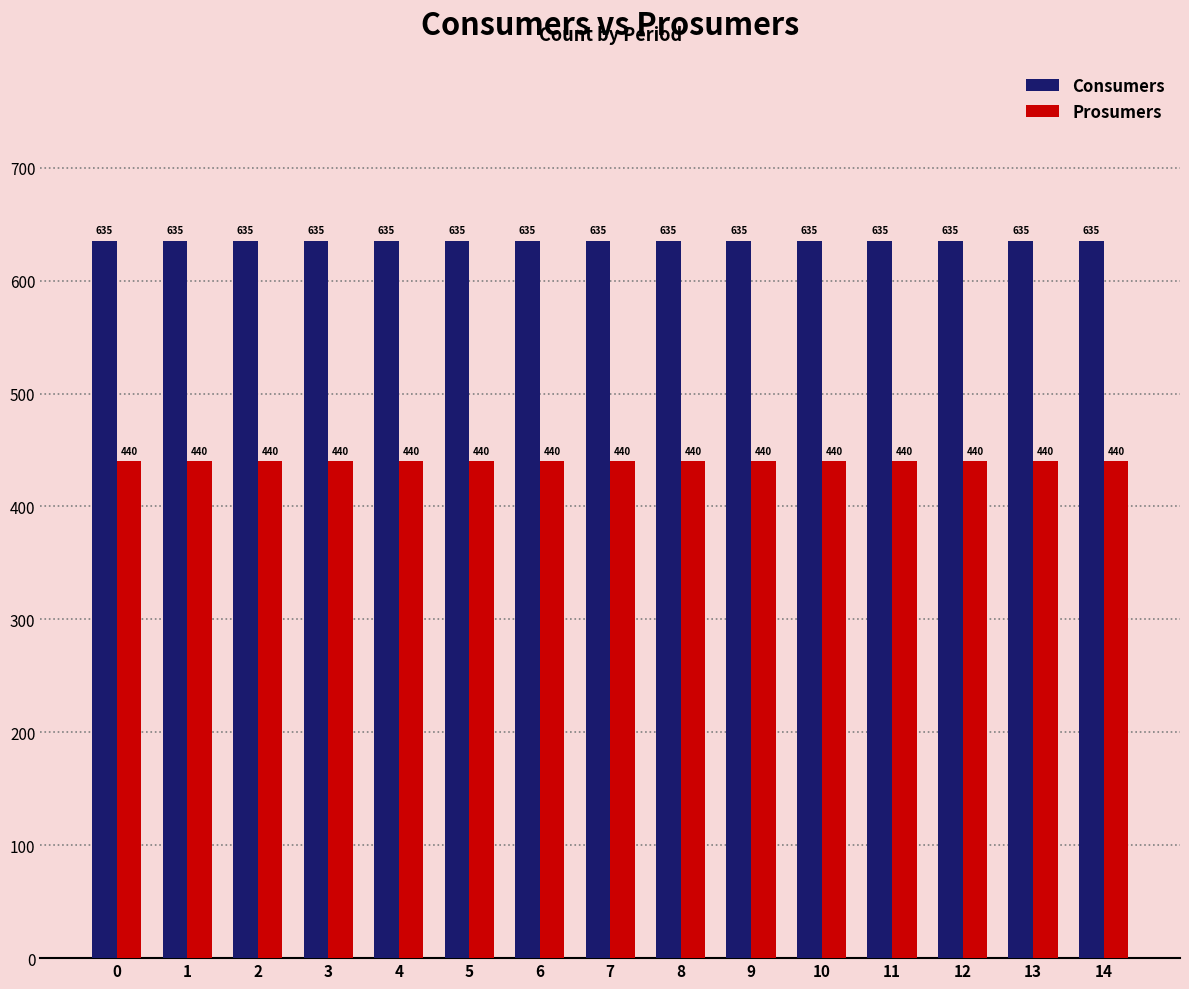

How many bars are there in total?

30